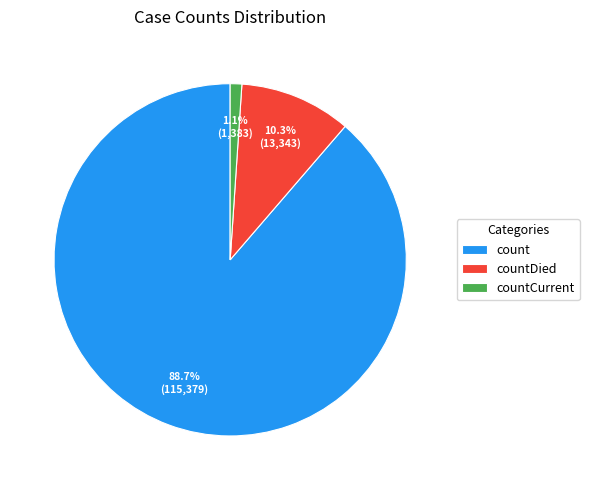

Is there any slice that represents more than half of the pie?

Yes